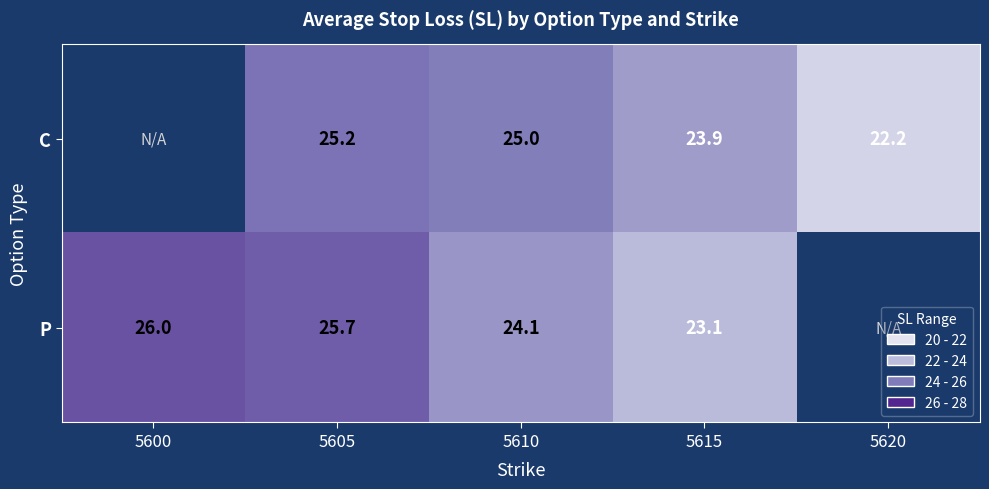

Rank the series at 5610 from lowest to highest value.

P, C